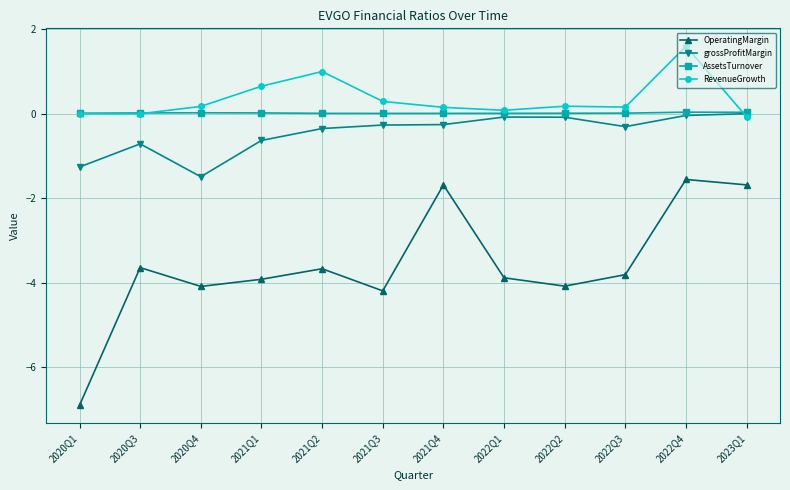

Which category has the lowest value across all series?

2020Q1